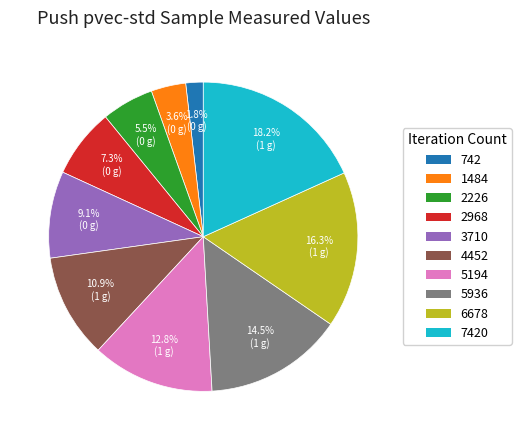

Is there a majority slice in this chart?

No